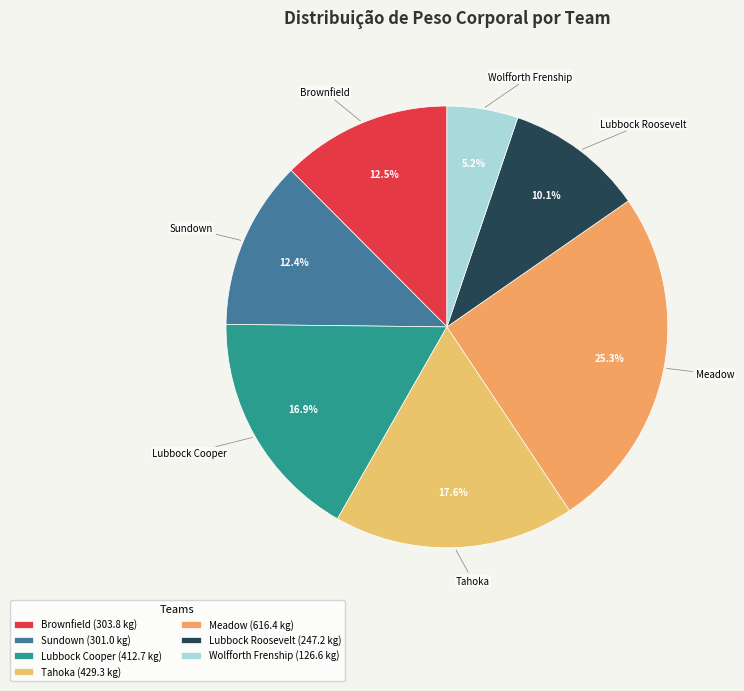

Between Meadow and Lubbock Cooper, which is larger?

Meadow